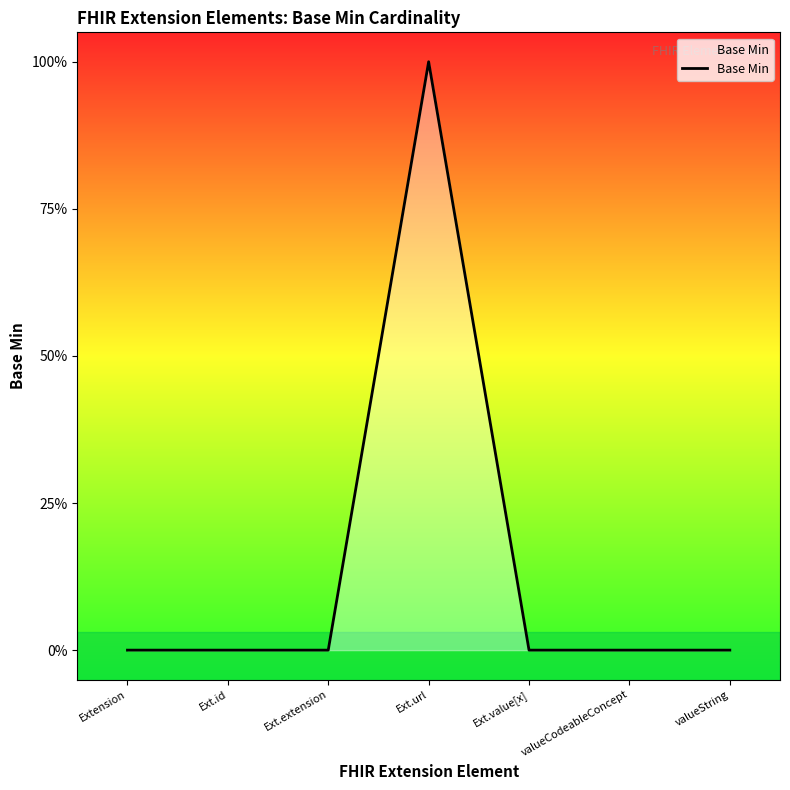

Does the chart have visible grid lines?

No